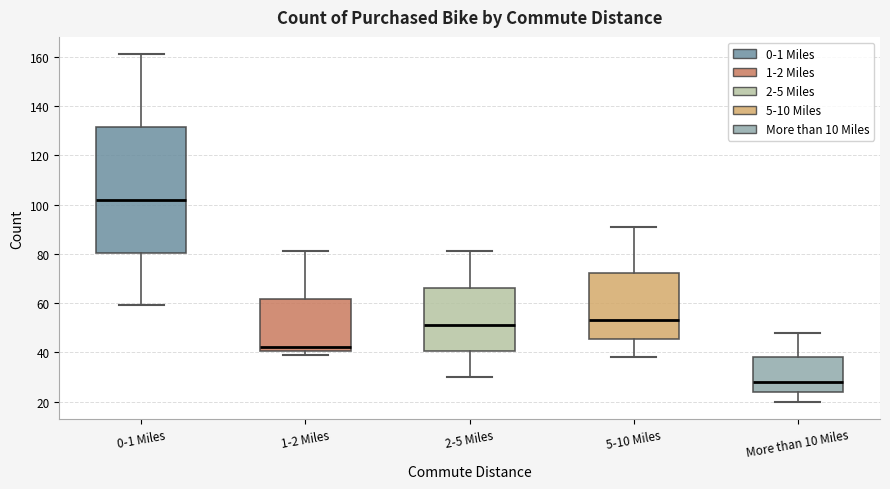

Which box has the highest median line?

0-1 Miles